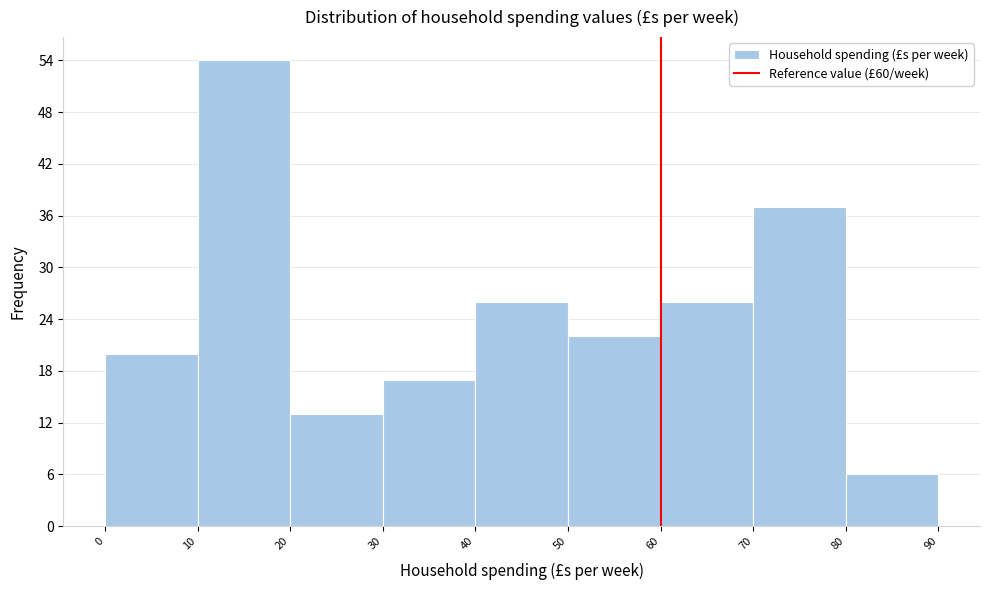

Reading left to right, list every bar in this chart as the range it spans on the x-axis followed by its height. The values are not printed on the chart, so give them approximately, as read against the axis.

0 to 10: 20
10 to 20: 54
20 to 30: 13
30 to 40: 17
40 to 50: 26
50 to 60: 22
60 to 70: 26
70 to 80: 37
80 to 90: 6